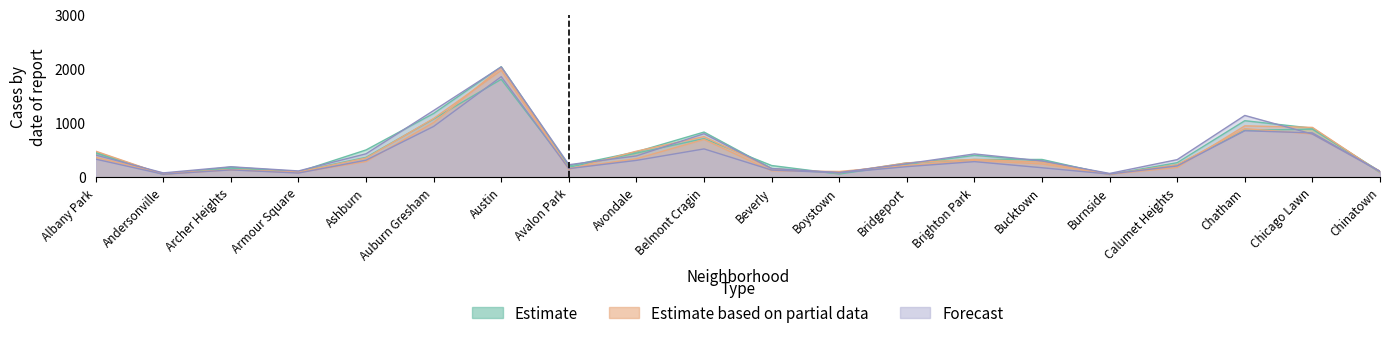

What is the value of the 2023 point at the 3rd from the left?

192